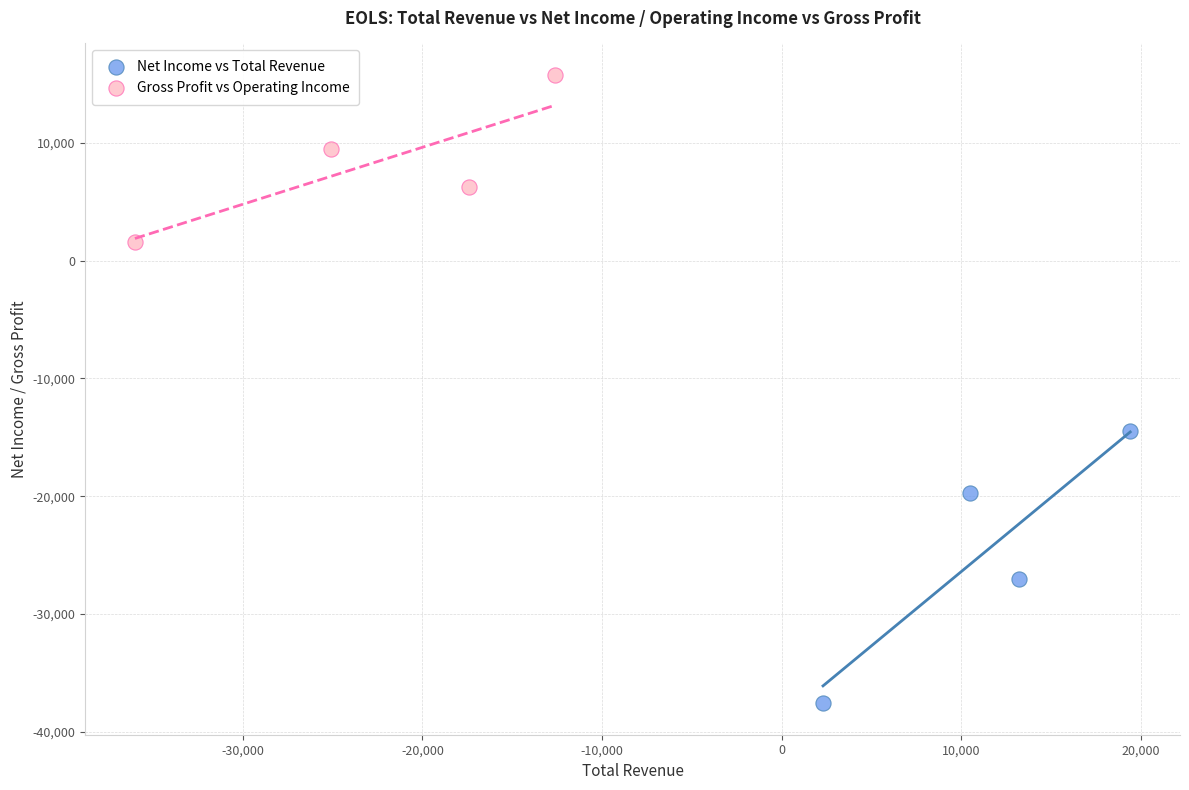

Which series has the largest Y range (max minus min)?

Net Income vs Total Revenue